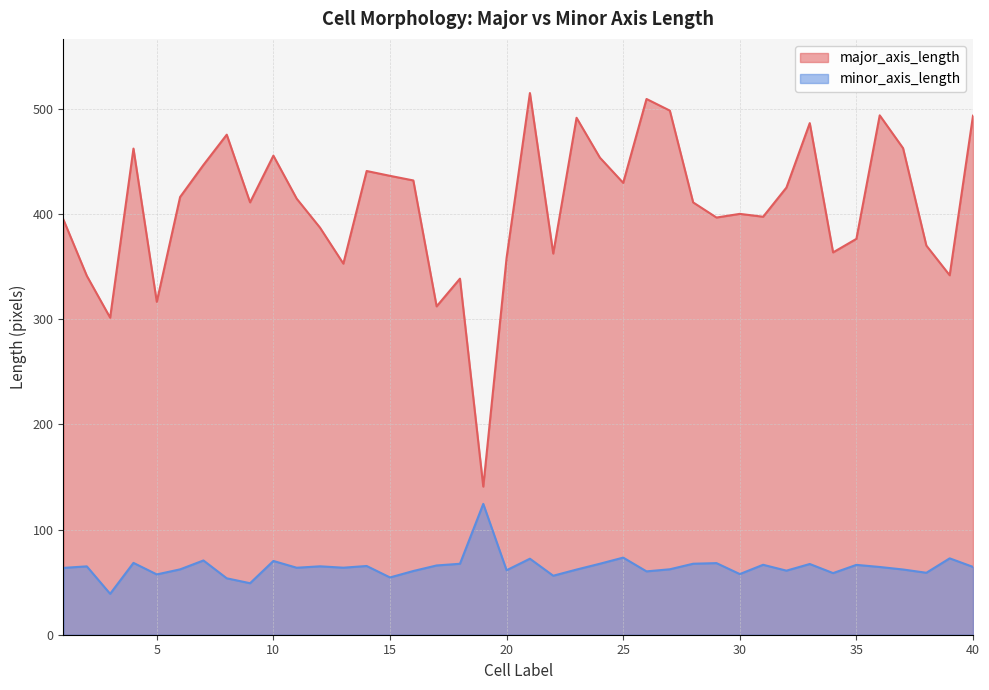

How many categories are shown in the chart?

40